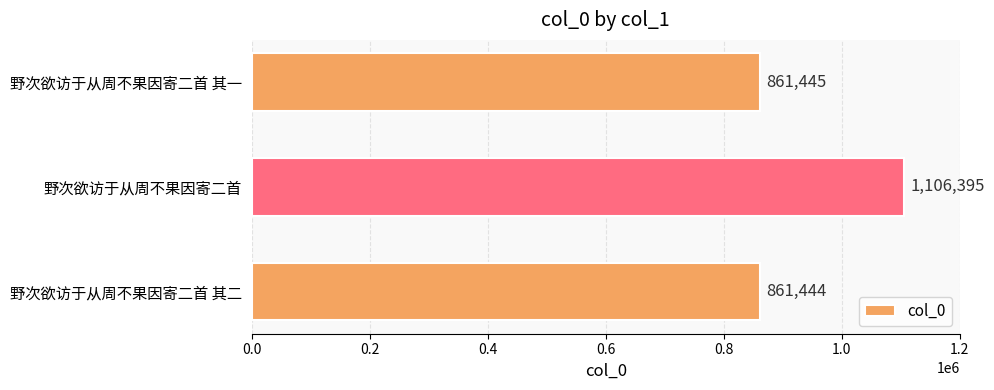

How many values are below 861445?

1